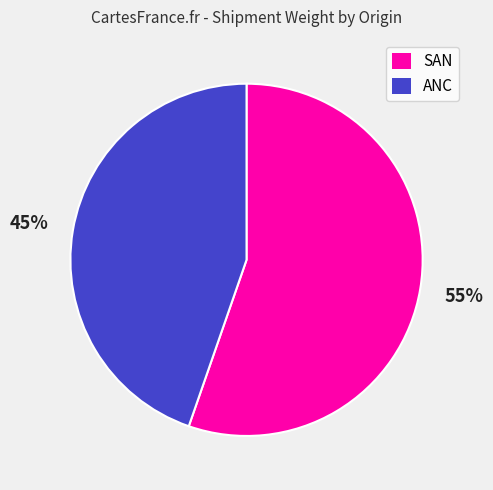

To the nearest percent, what is the combined percentage of SAN and ANC?

100%